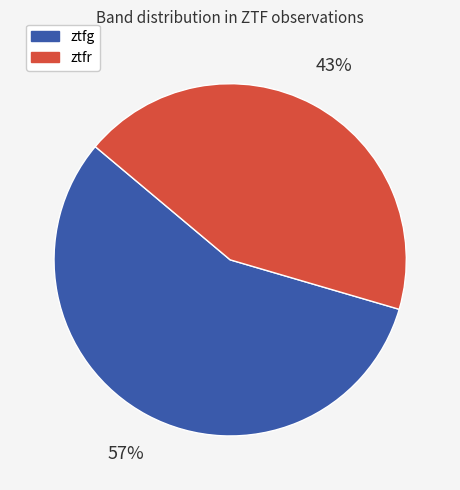

Approximately how many times larger is the value at ztfr compared to ztfg?

0.8